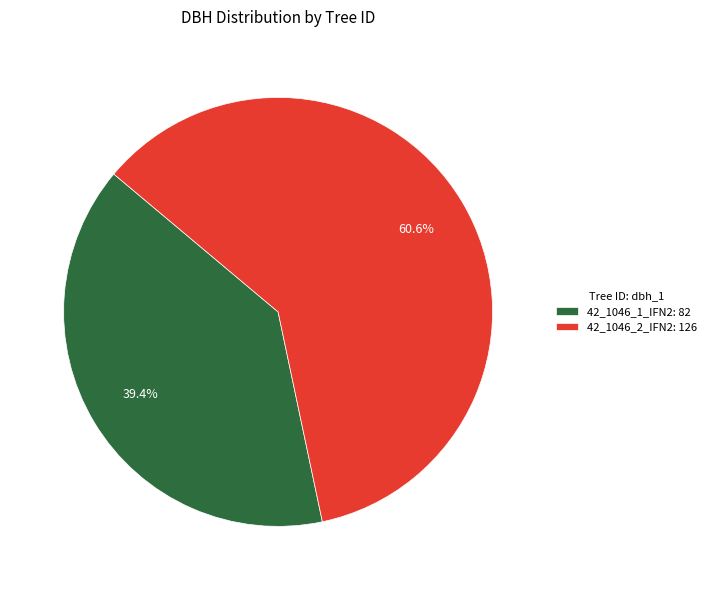

Rank the categories by value from highest to lowest.

42_1046_2_IFN2, 42_1046_1_IFN2